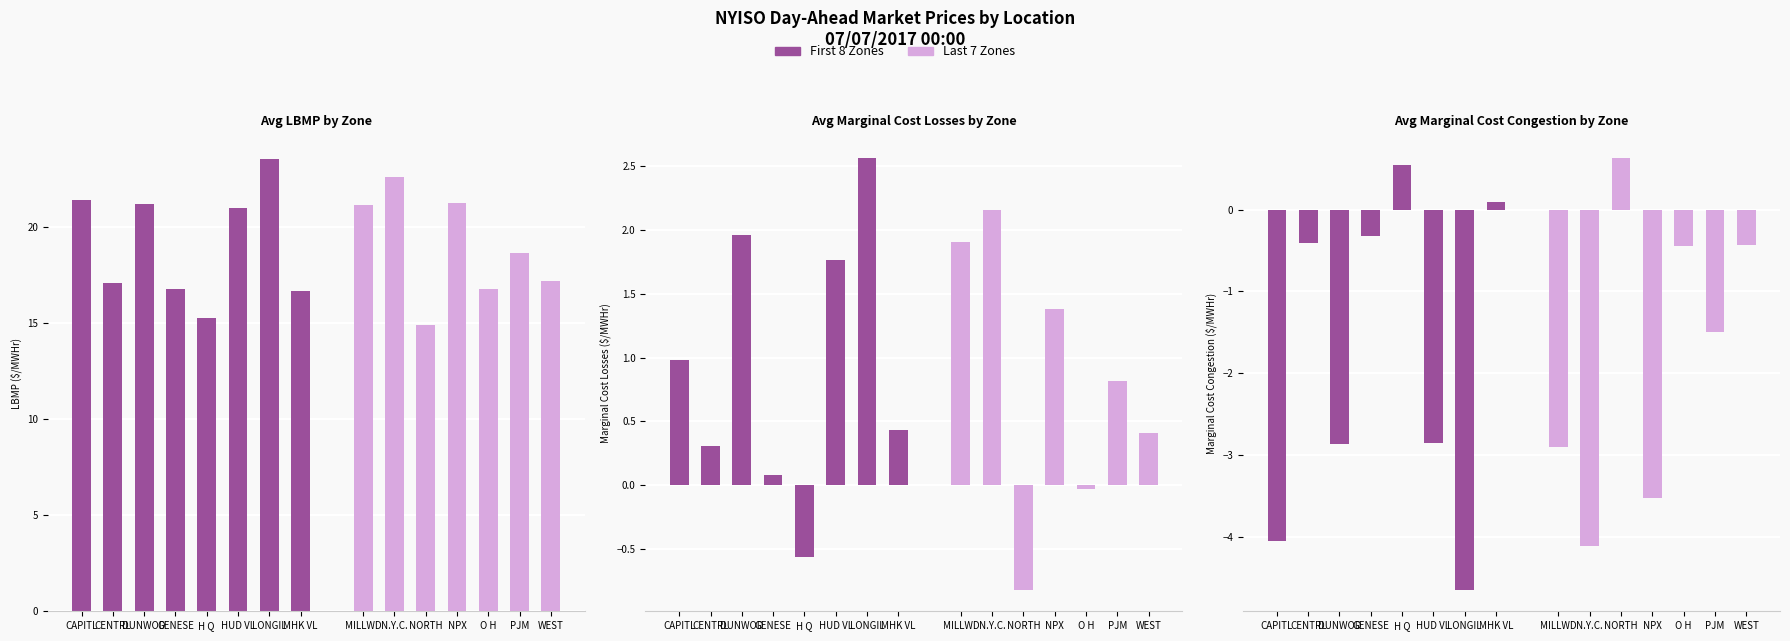

At how many categories does at least one series exceed 11?

15